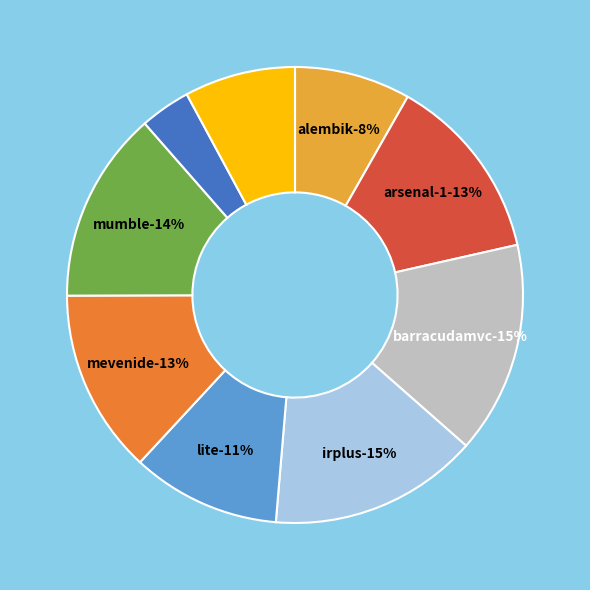

Is it true that openintents.csv is 15% of the pie?

False